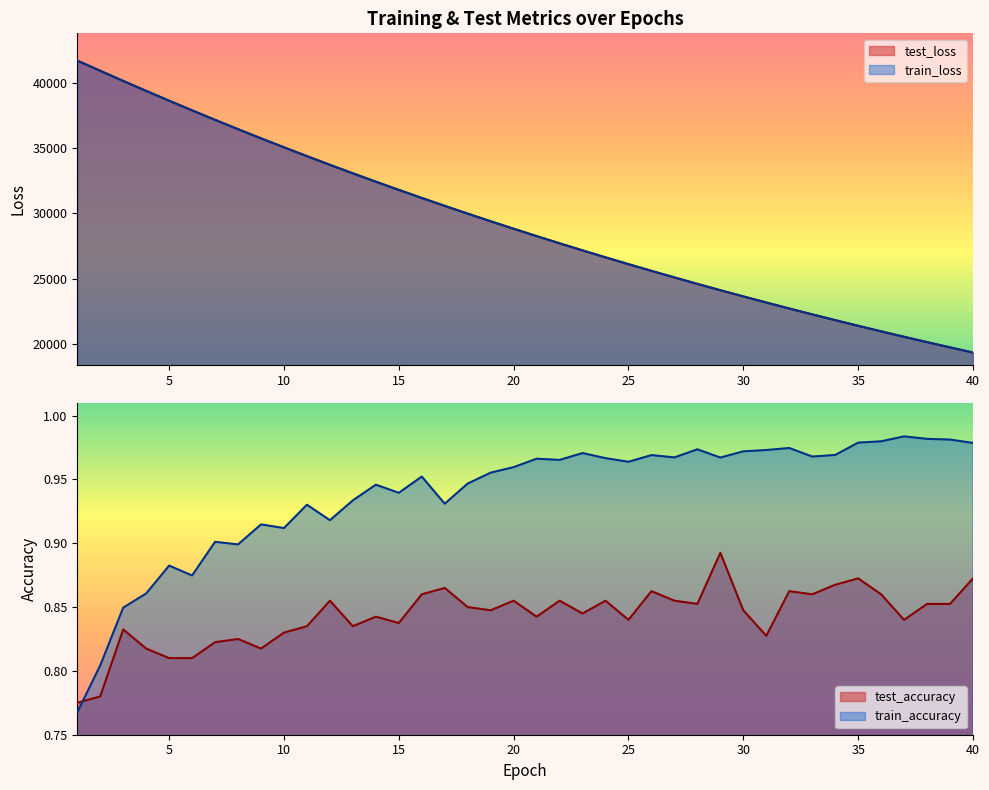

What is the value of the train_accuracy point at the 40th from the left?

1.0